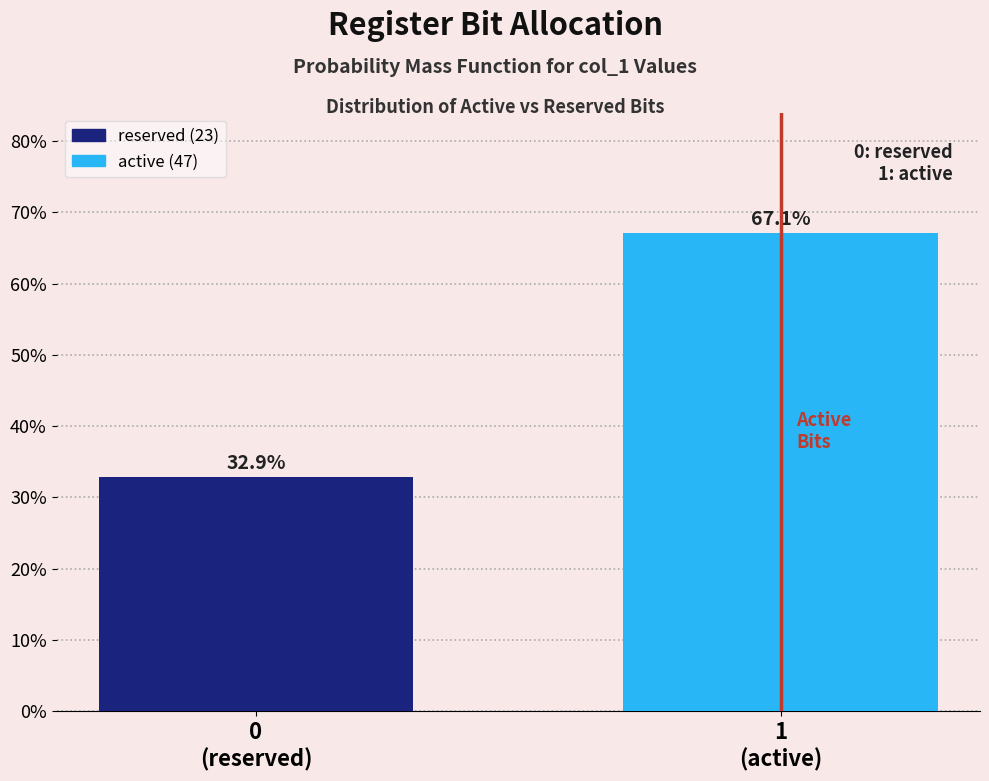

Reading left to right, list all the values displayed in this chart.

32.9	67.1